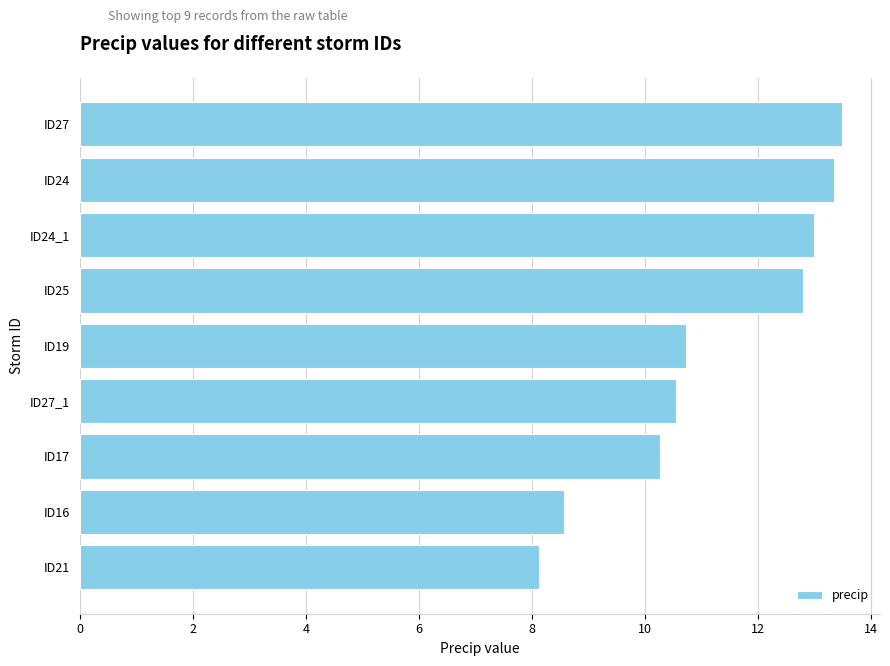

How many bars are there in total?

9